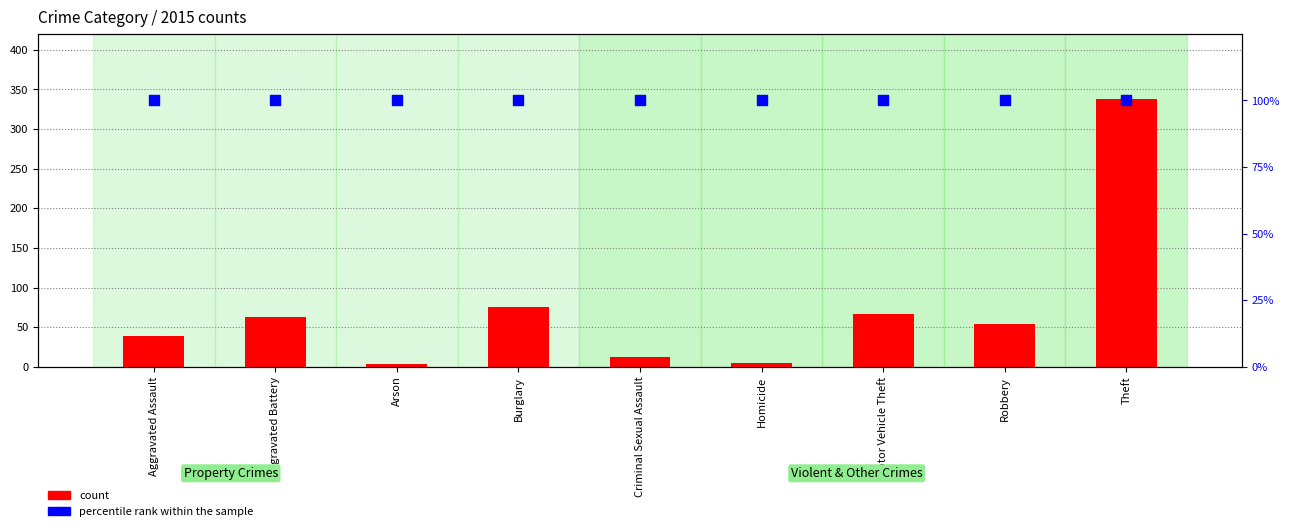

Which series has the largest total across all categories?

percentile rank within the sample